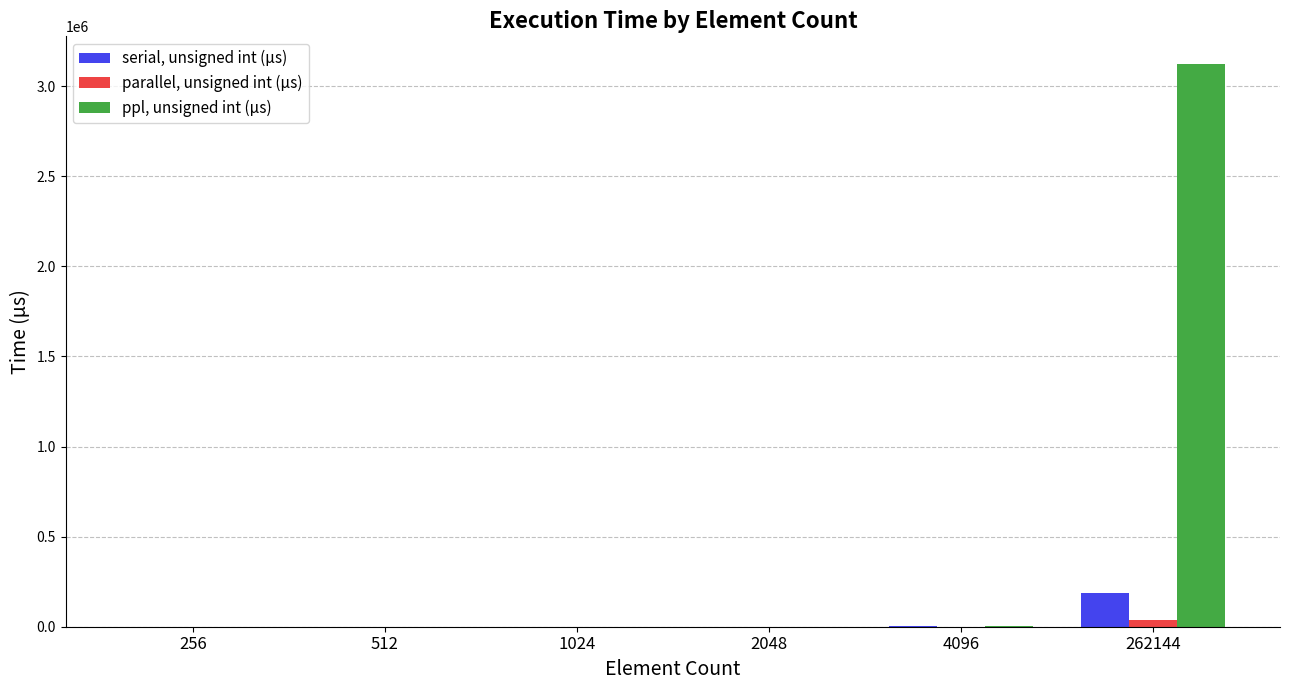

Which series has the largest total across all categories?

ppl, unsigned int (μs)